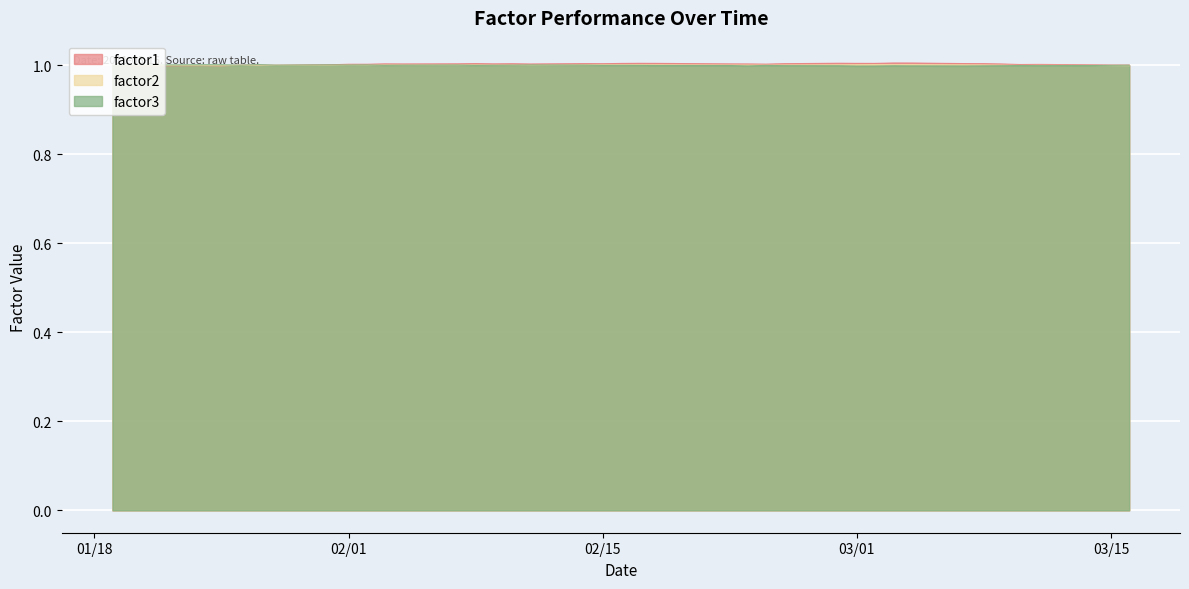

Where is the first local maximum for factor1?

2011-01-24